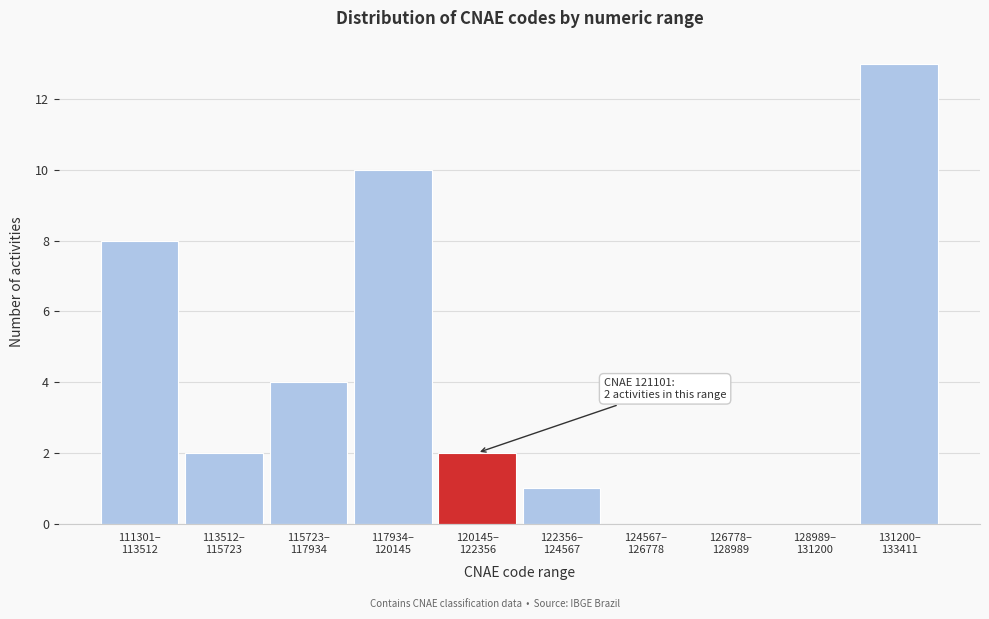

What is the sum of all values?

40